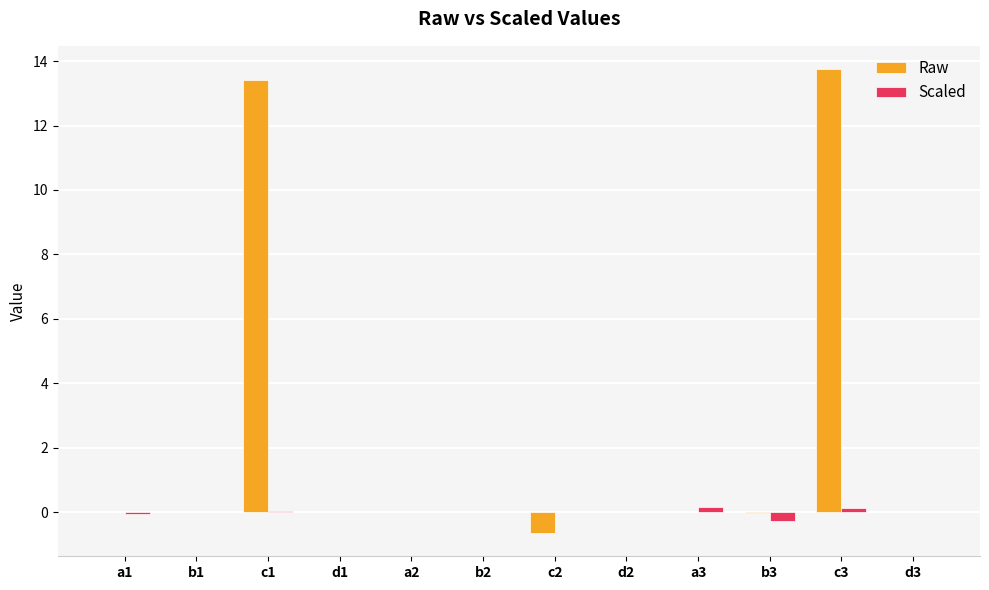

At which category is the sum across all series the highest?

c3